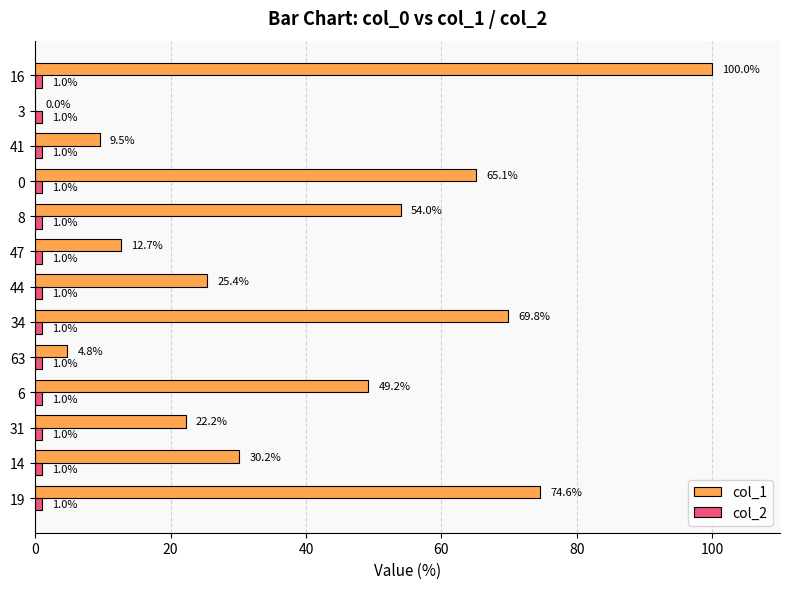

The col_1 series shows 88.9 at 8. True or false?

False